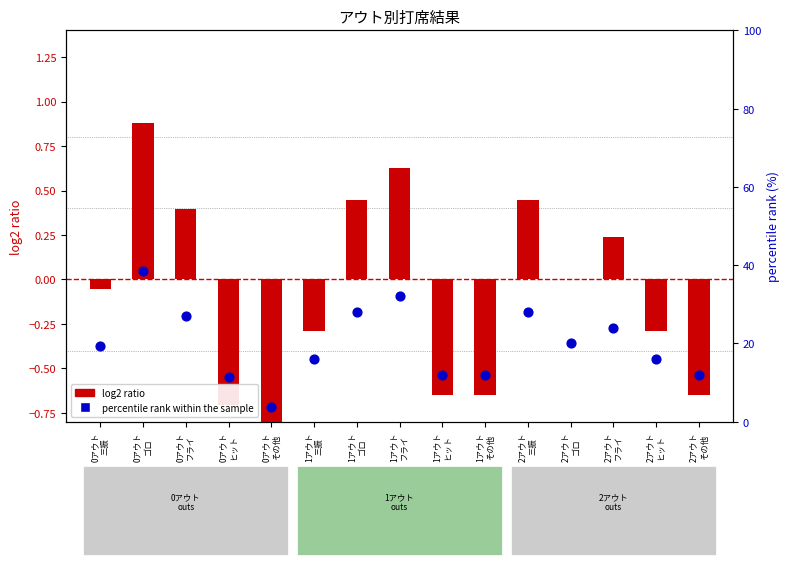

Which series reaches the minimum Y coordinate?

log2 ratio